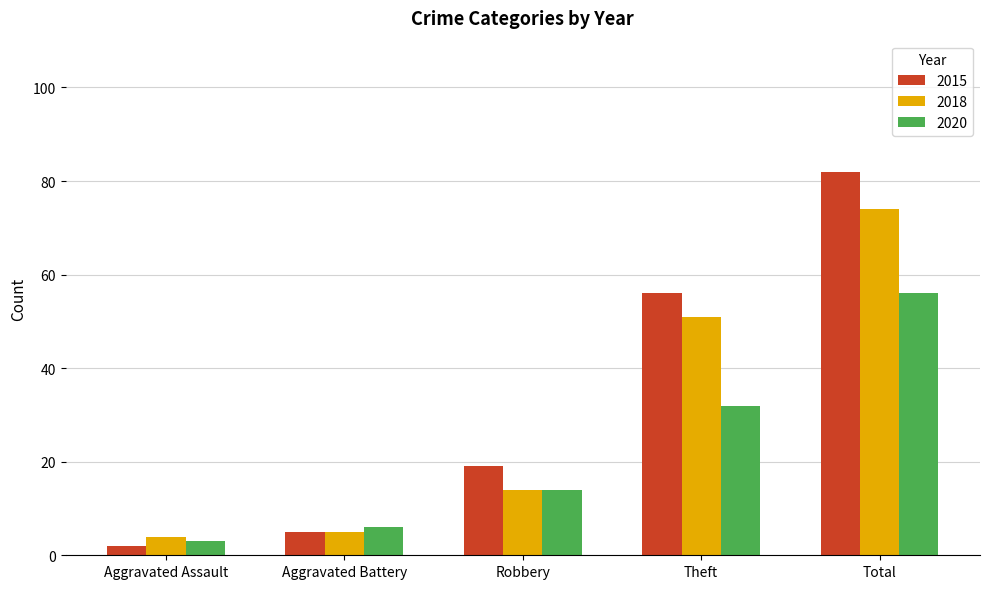

Rank the series by their maximum value, from lowest to highest.

2020, 2018, 2015